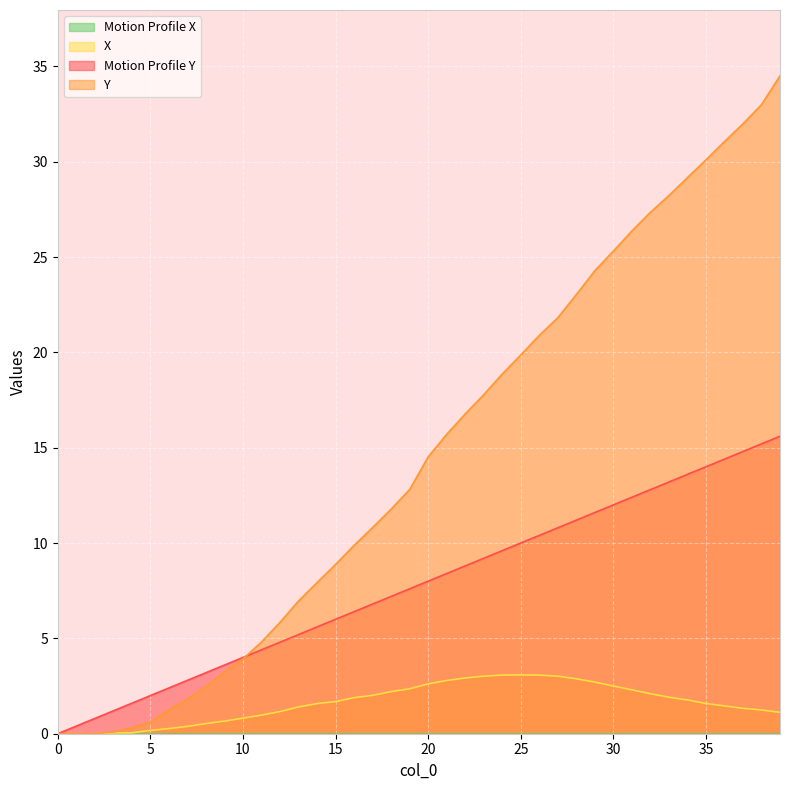

Between 8 and 4, which is larger?

8